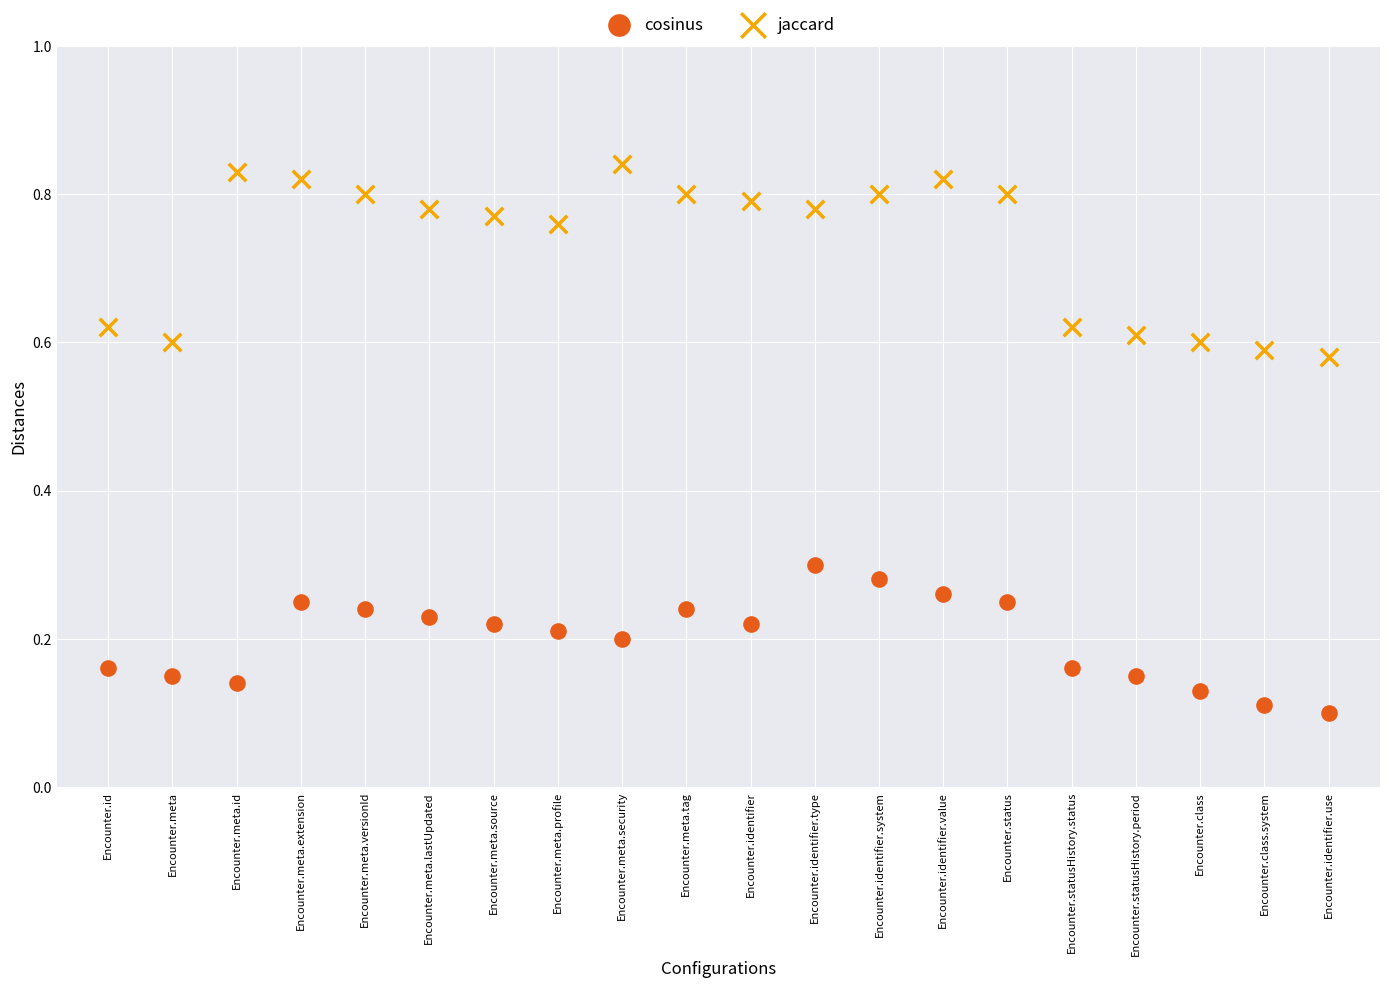

Which series contains the highest Y value?

jaccard